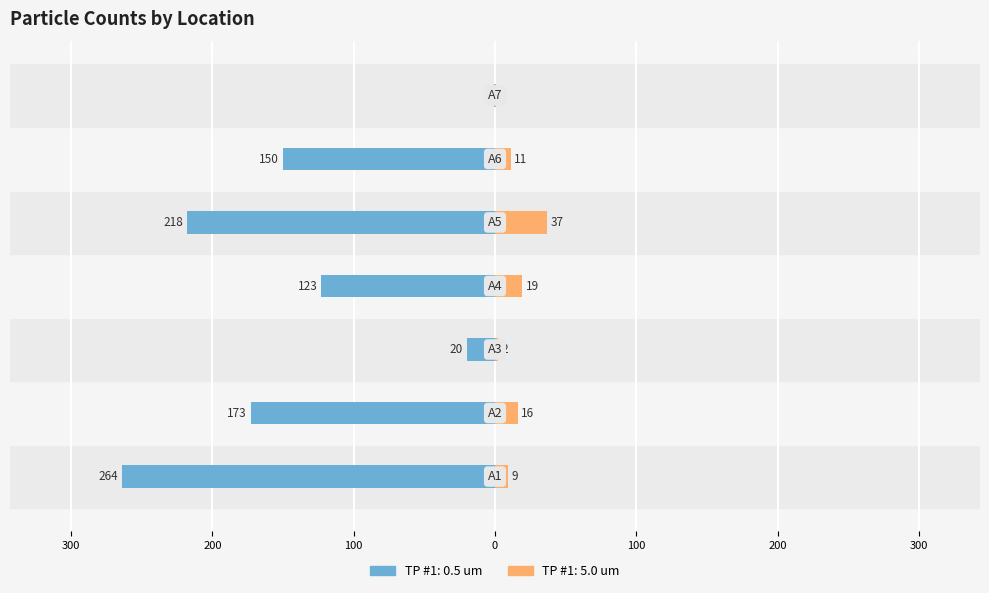

Which label corresponds to the smallest value in the chart?

A1